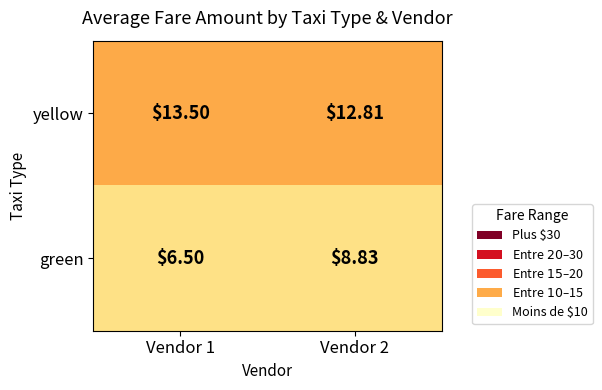

Which series changed the most between Vendor 1 and Vendor 2?

green